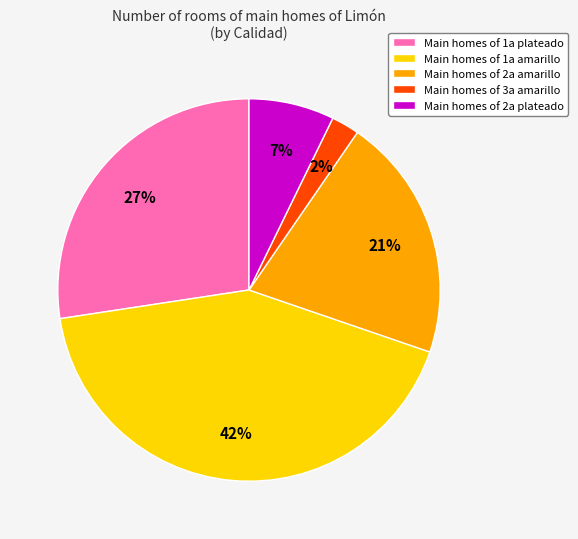

To the nearest percent, what is the difference between the largest and smallest slice percentages?

40%